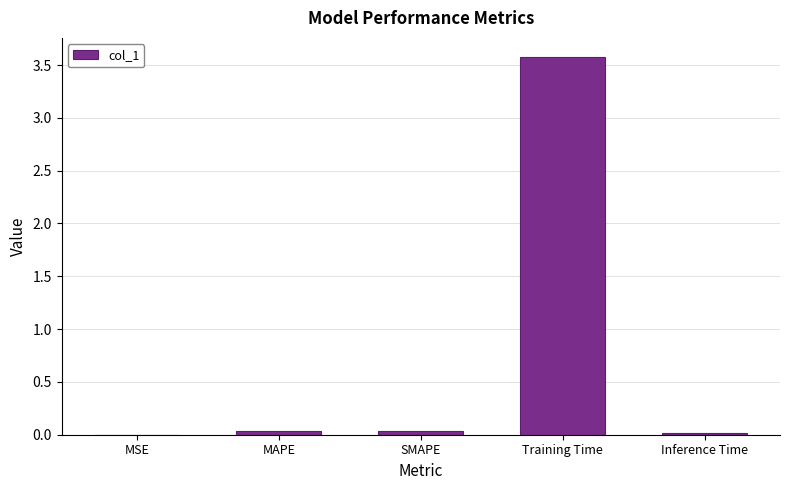

Is it true that the value at SMAPE is 0.0?

True